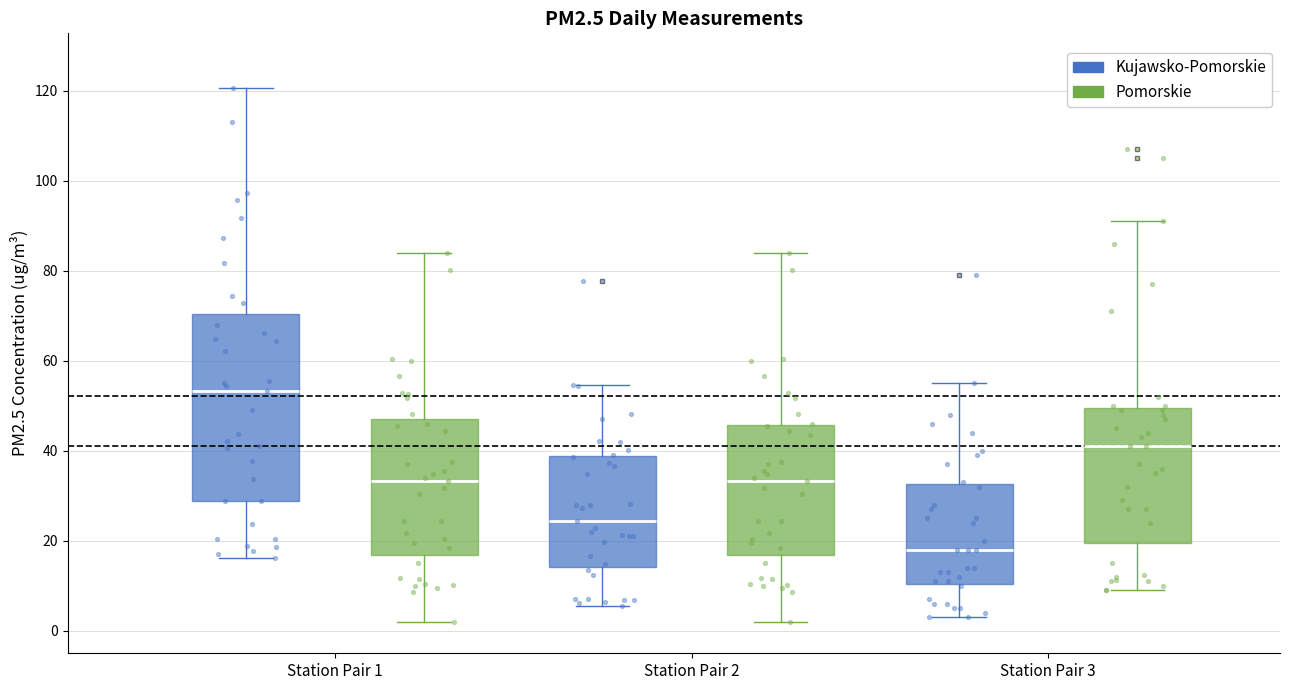

Where is the upper edge of the box for Station Pair 1 (Kujawsko-Pomorskie) on the y-axis? The values are not printed on the chart, so give them approximately, as read against the axis.

70